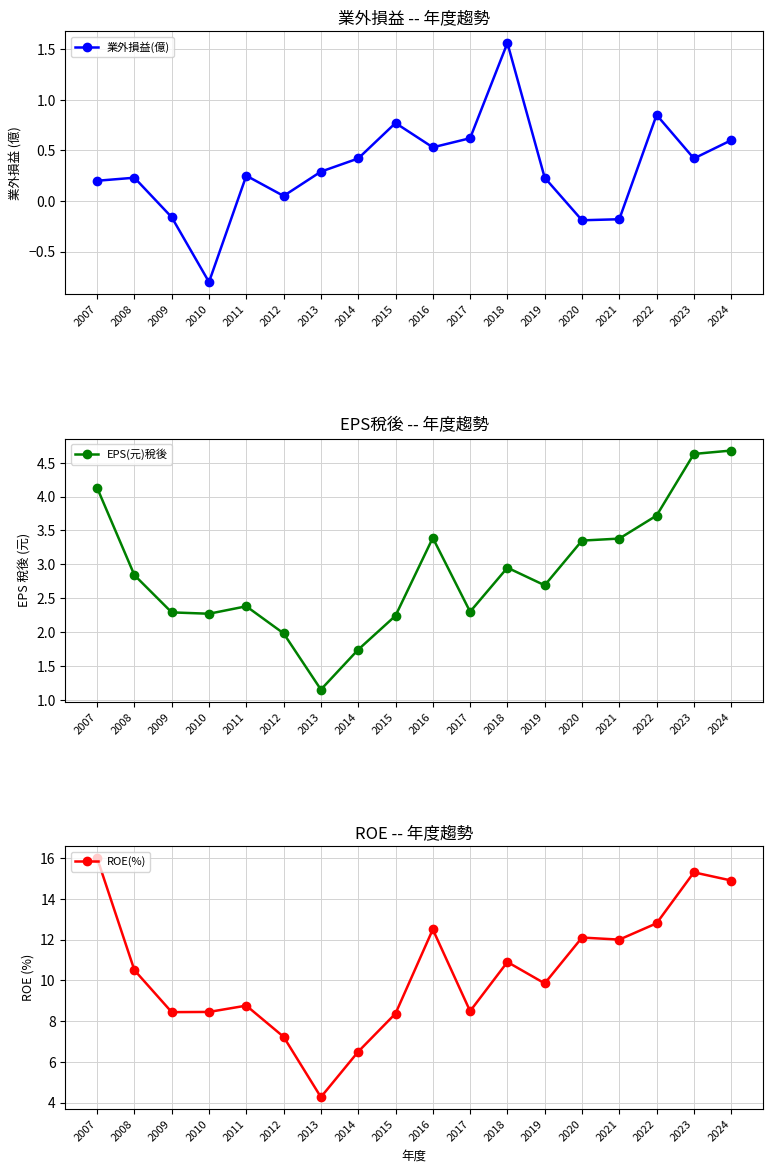

Rank the series by their average value, from lowest to highest.

業外損益(億), EPS(元)稅後, ROE(%)